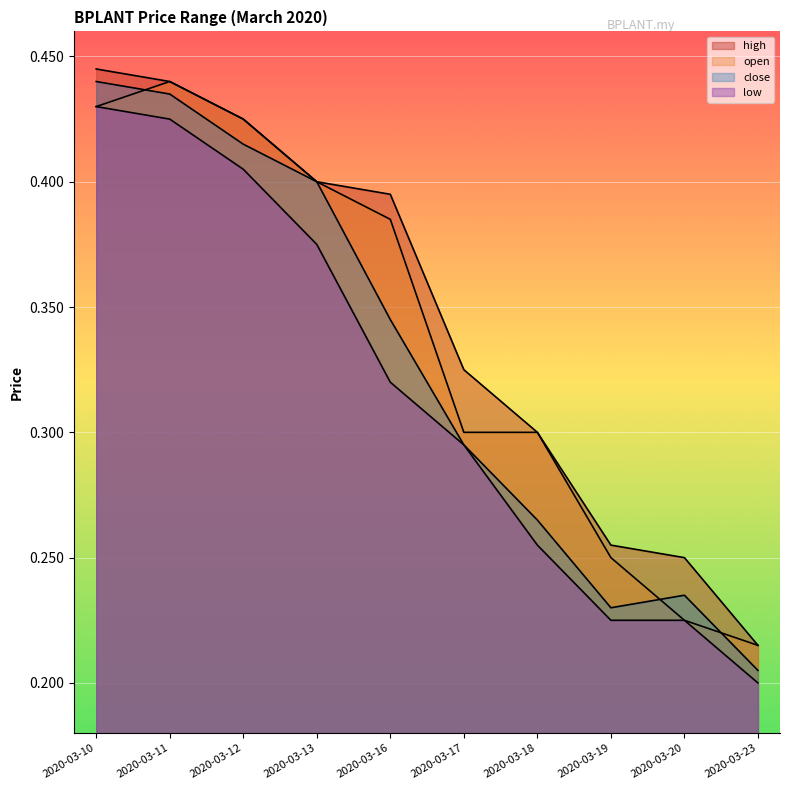

True or false: low has more than 1 points higher than both neighbors.

False